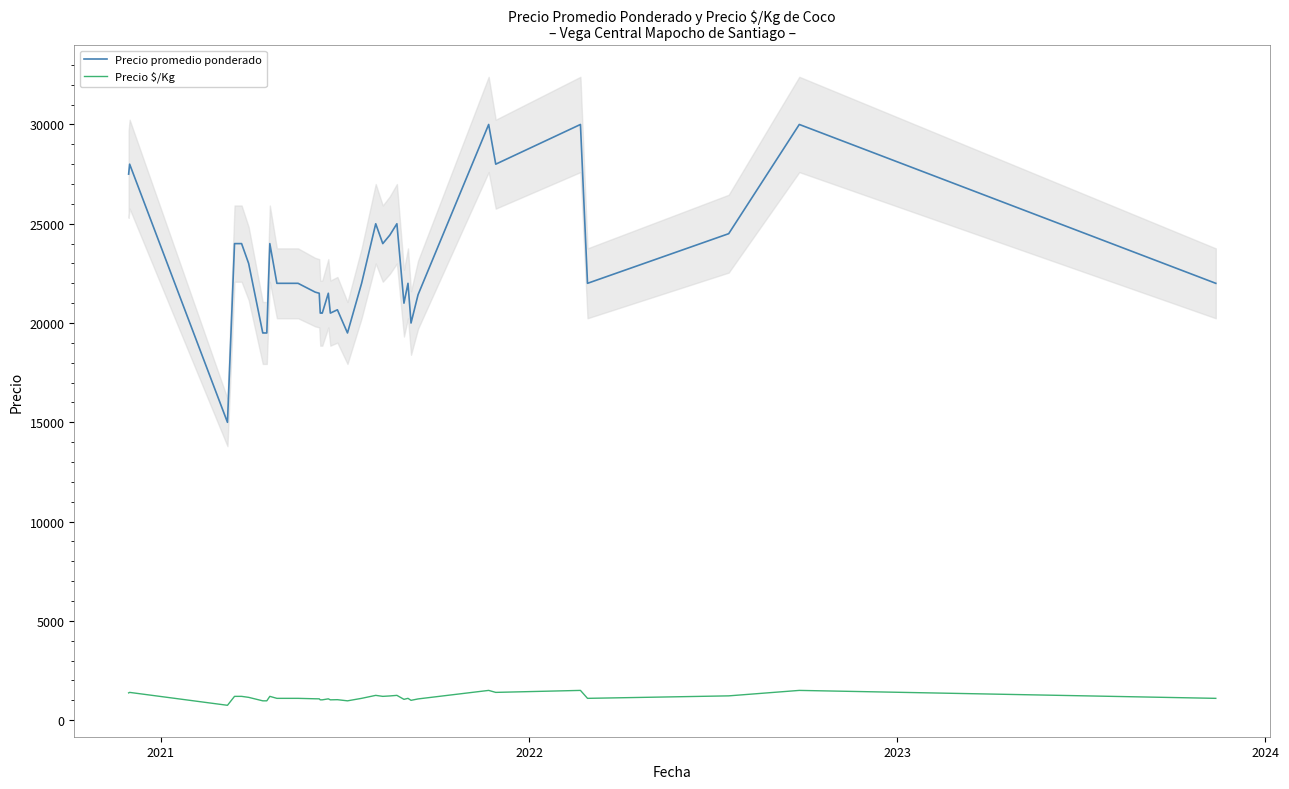

True or false: Precio promedio ponderado and Precio $/Kg intersect in this chart.

False